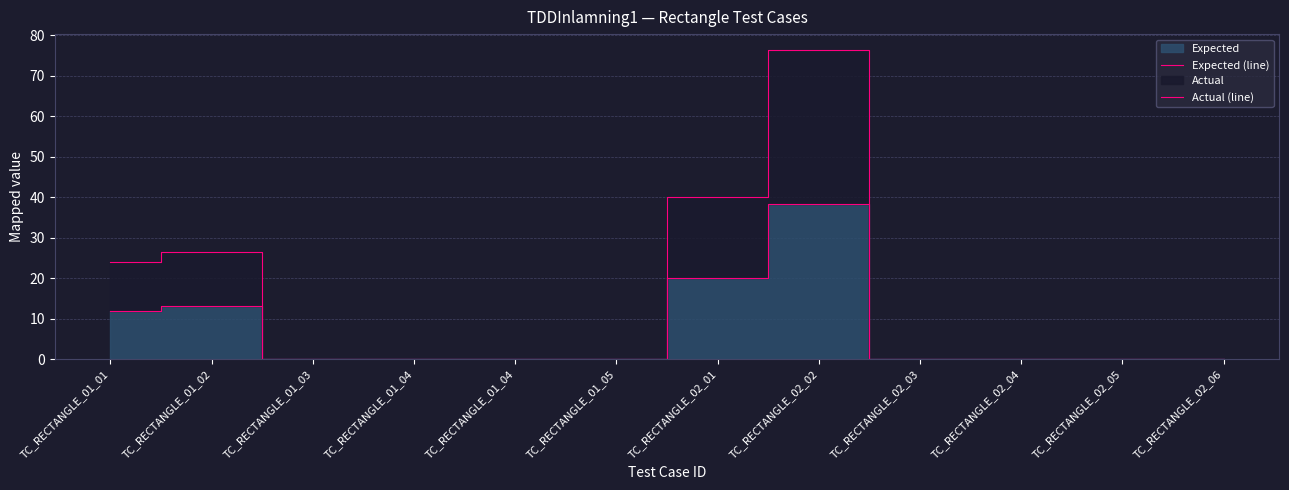

Rank the series at TC_RECTANGLE_01_04 from highest to lowest value.

Expected (line), Actual (line)